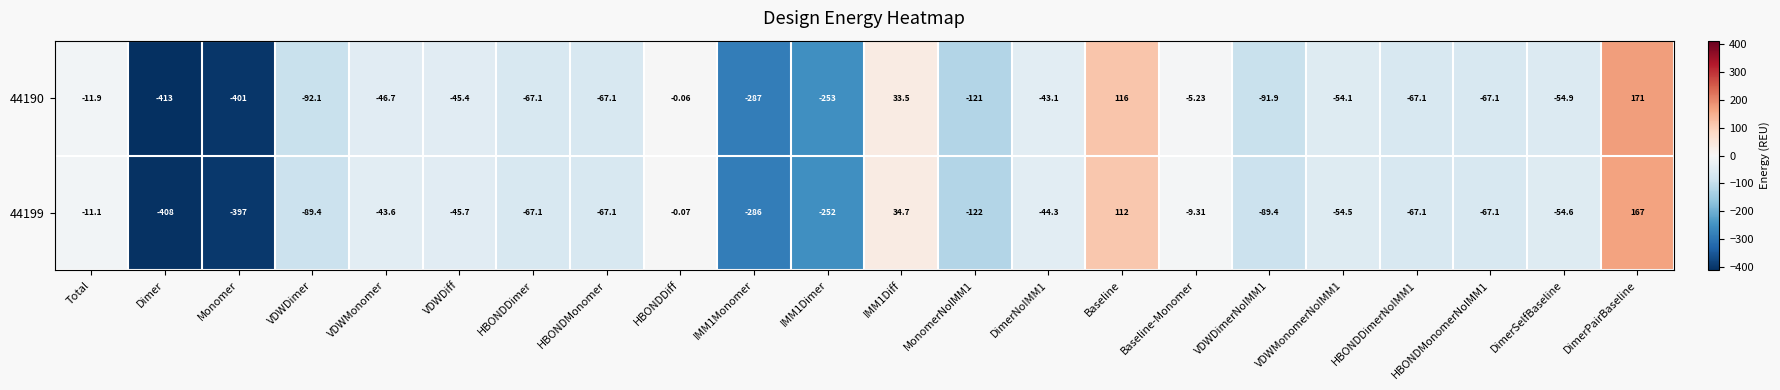

At which label does 44199 reach its peak?

DimerPairBaseline